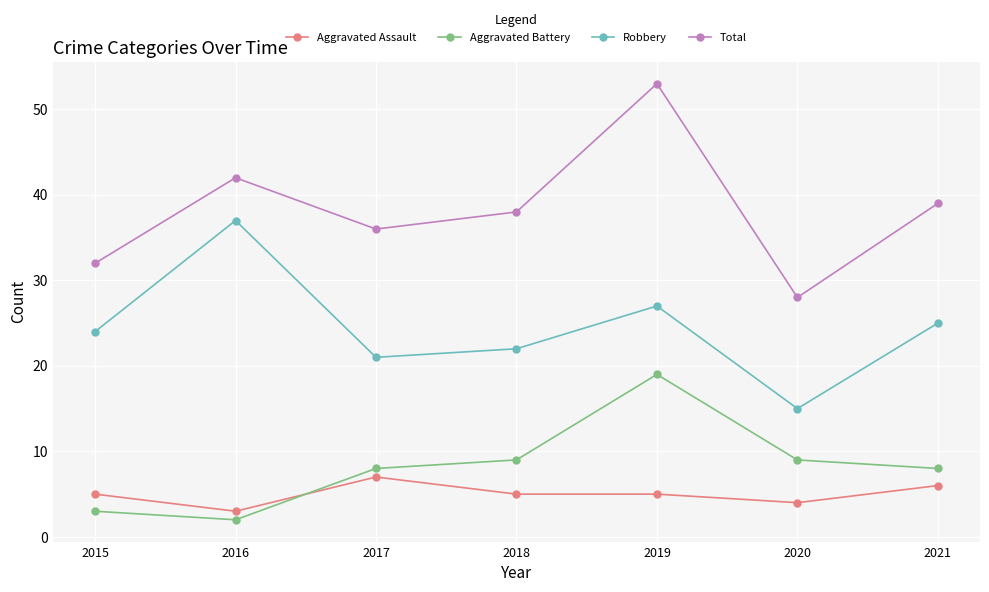

Read the Robbery value at 2017.

21